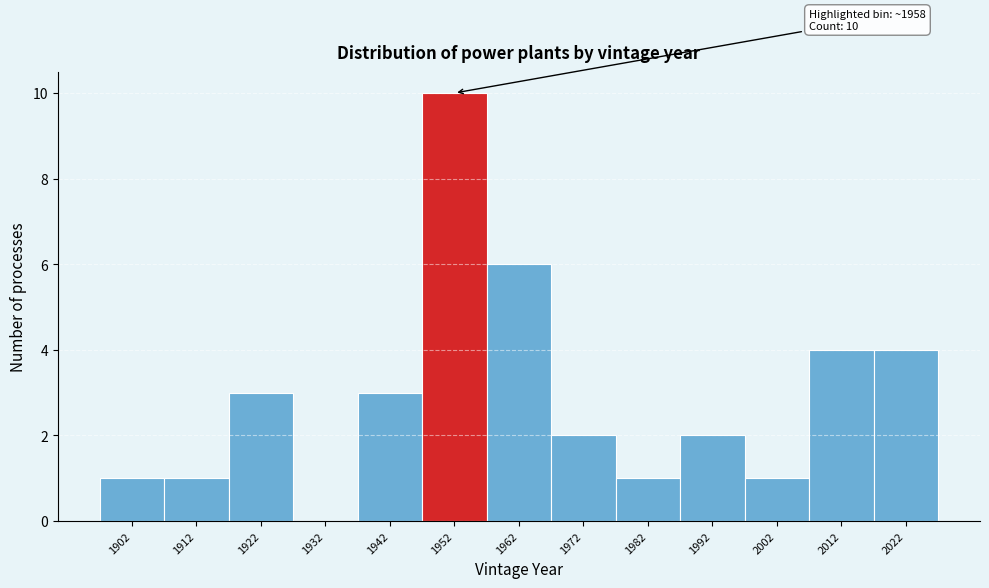

Reading right to left, extract all data points from this chart.

2022=4	2012=4	2002=1	1992=2	1982=1	1972=2	1962=6	1952=10	1942=3	1932=0	1922=3	1912=1	1902=1